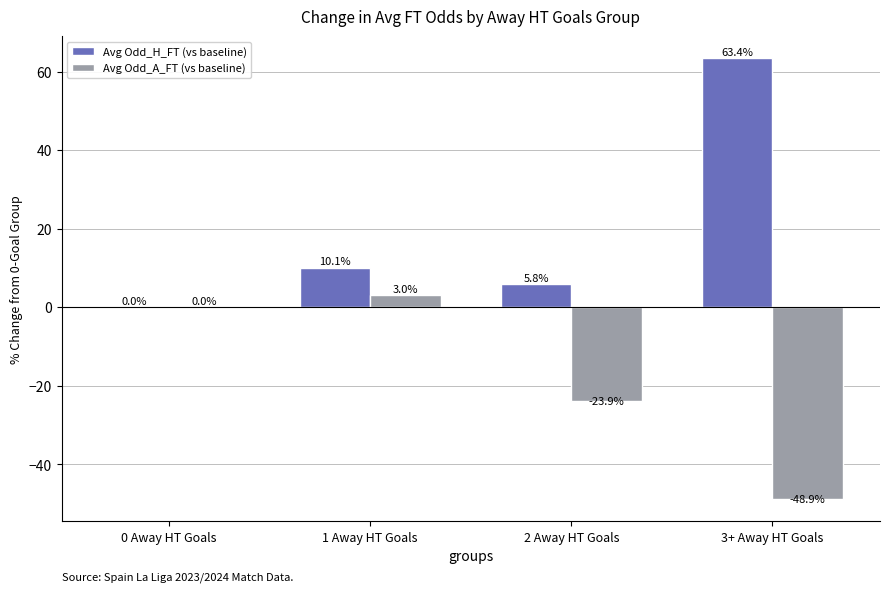

Between 1 Away HT Goals and 3+ Away HT Goals, which series saw the biggest shift?

Avg Odd_H_FT (vs baseline)